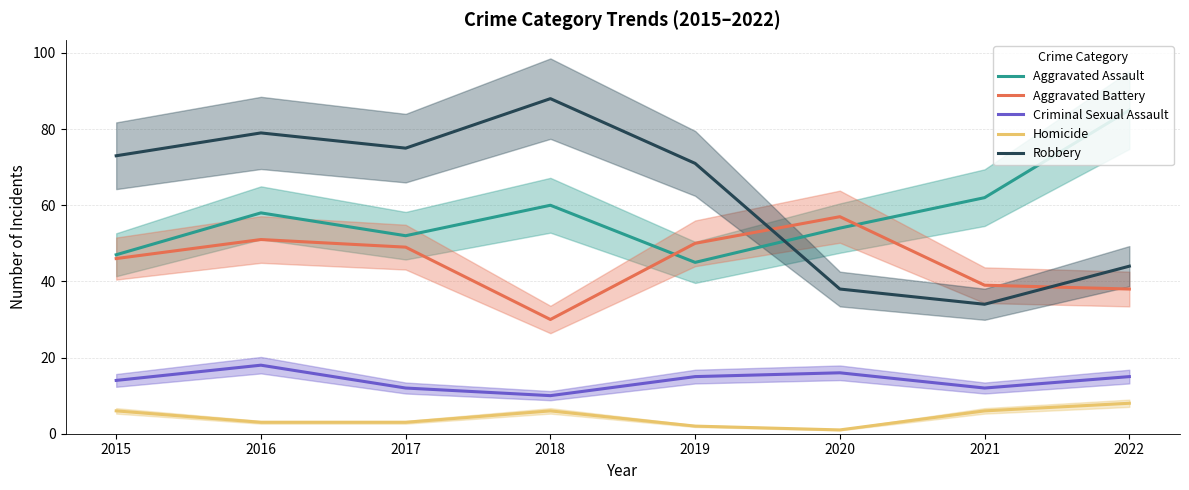

What is the approximate value of Aggravated Assault at 2019, to the nearest 10?

40